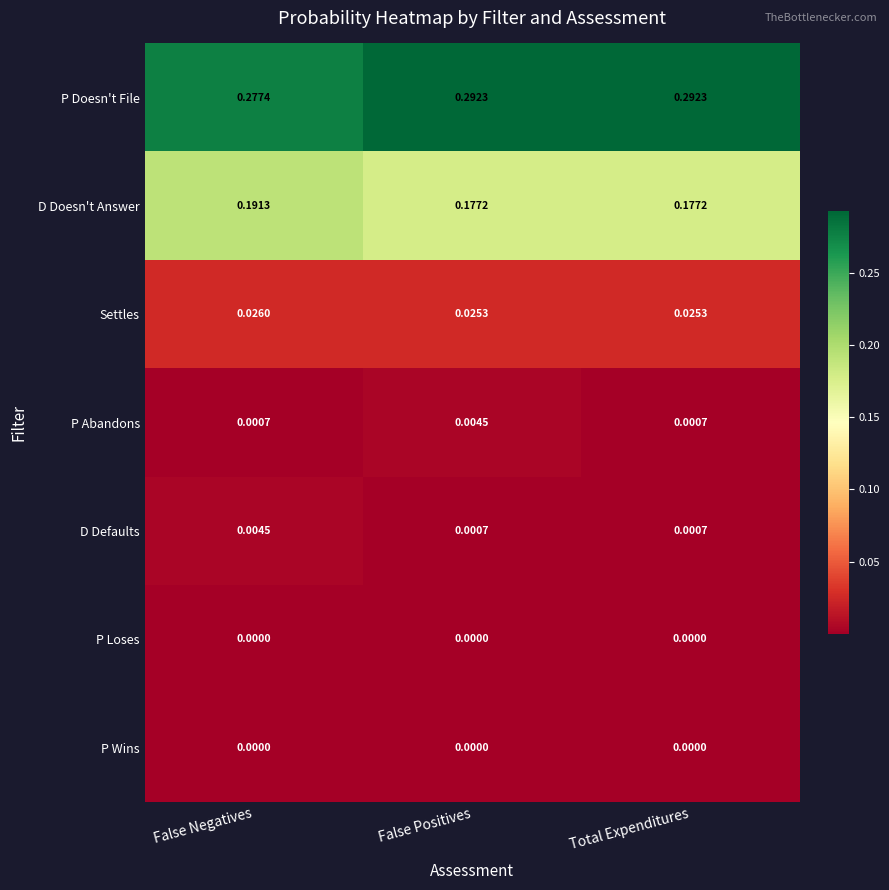

Which series has the largest range (max minus min)?

P Doesn't File